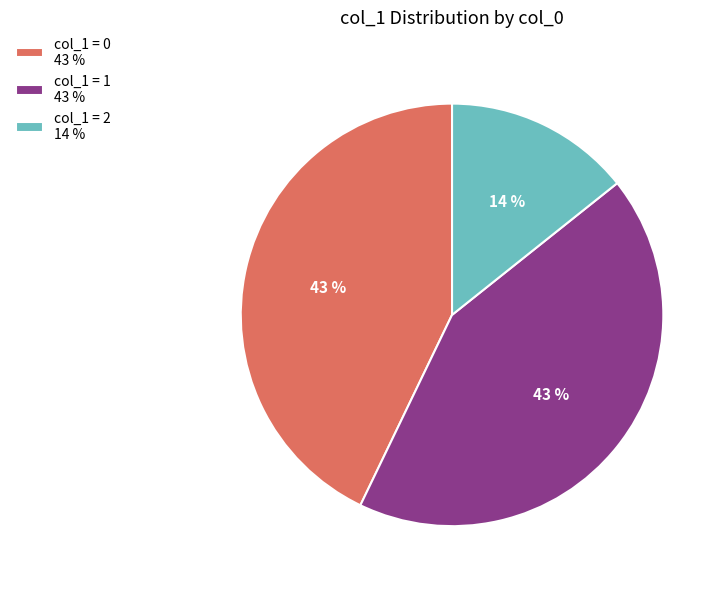

What is the smallest slice in the pie chart?

col_1 = 2 14 %